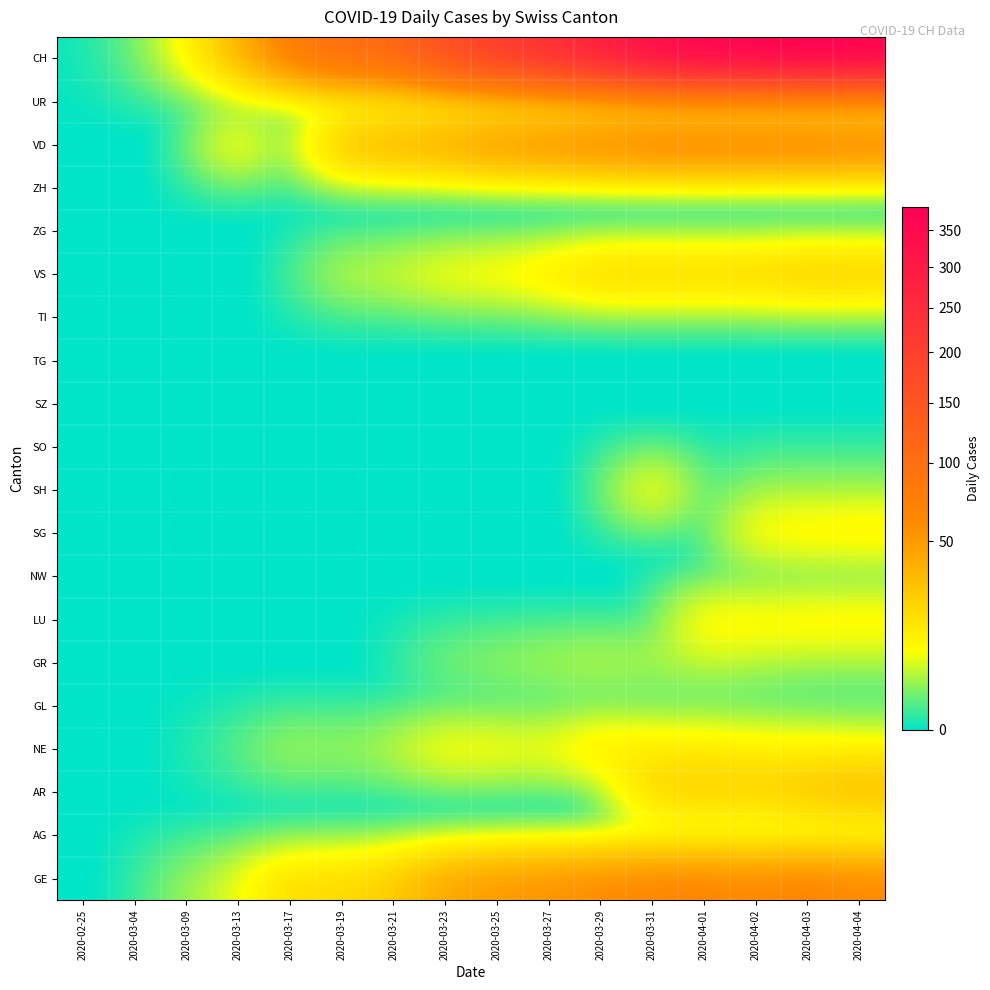

What is the difference between the highest and lowest values at 2020-03-25?

203